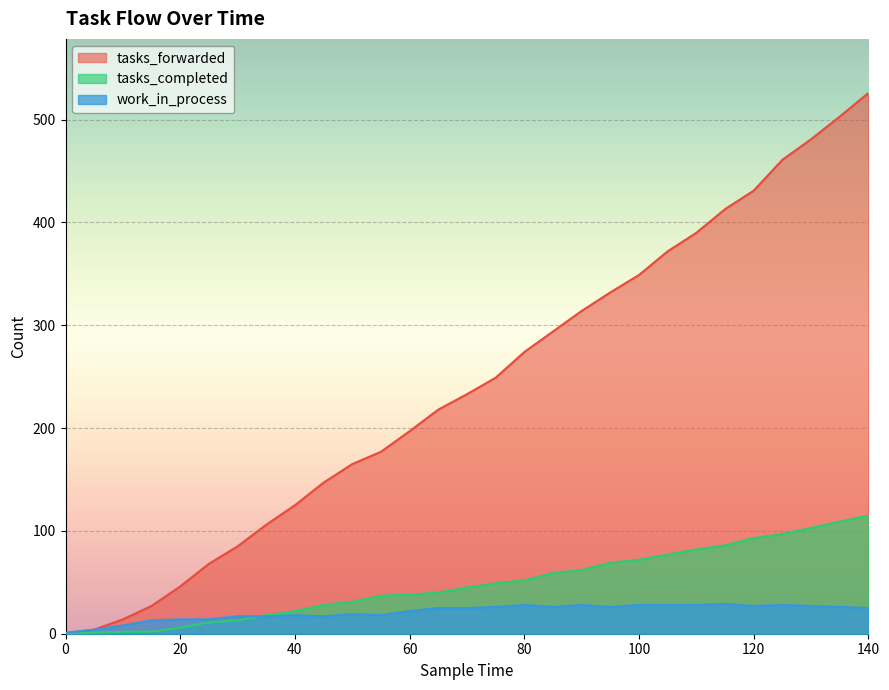

What is the value of the tasks_forwarded point at the 4th from the left?

27